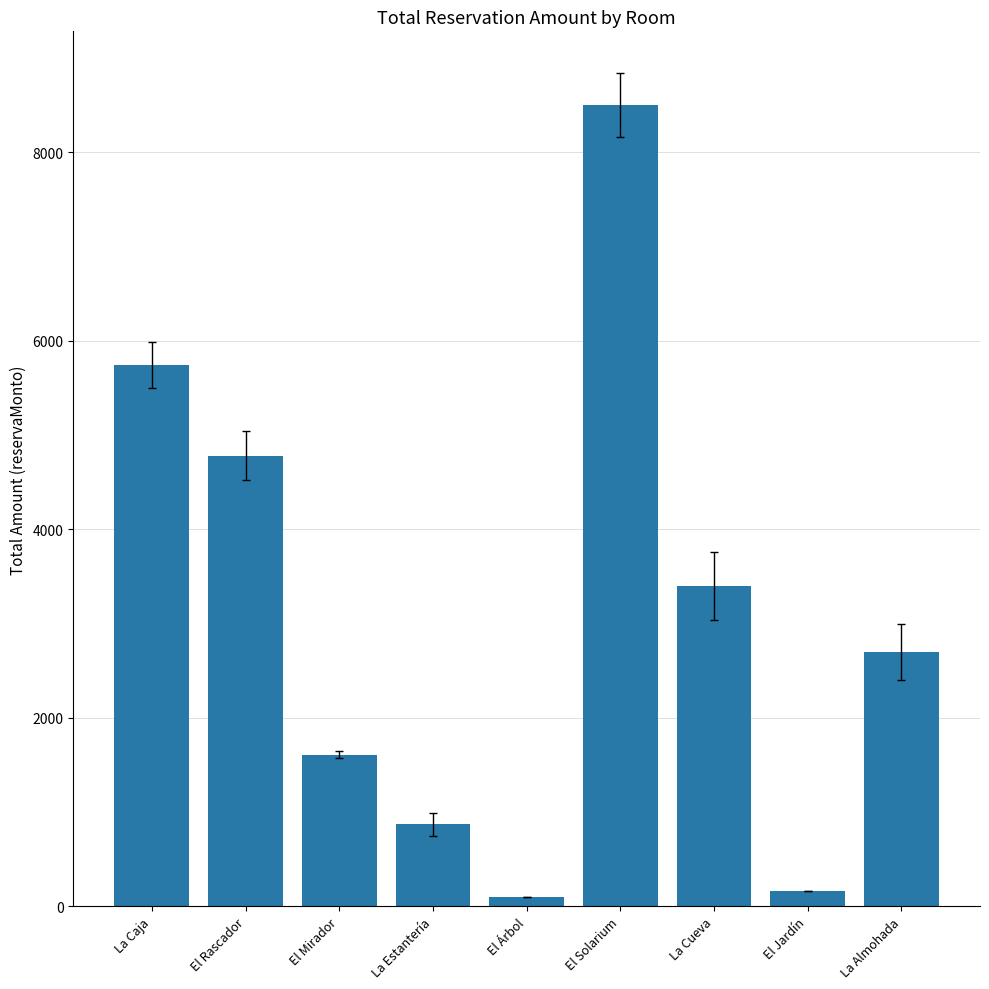

How many distinct data groups are displayed?

1